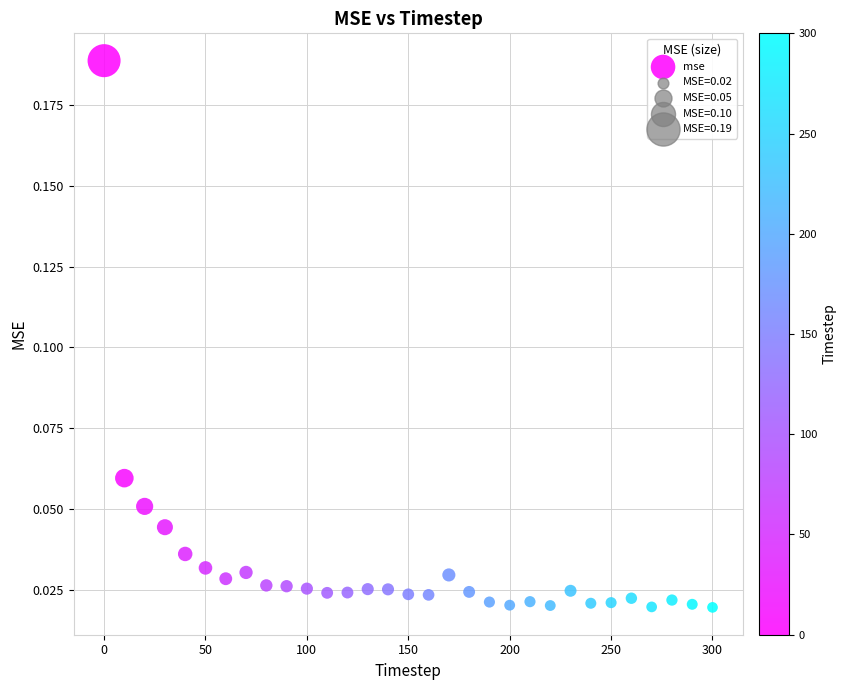

What is the range of X values (max minus min)?

300.0